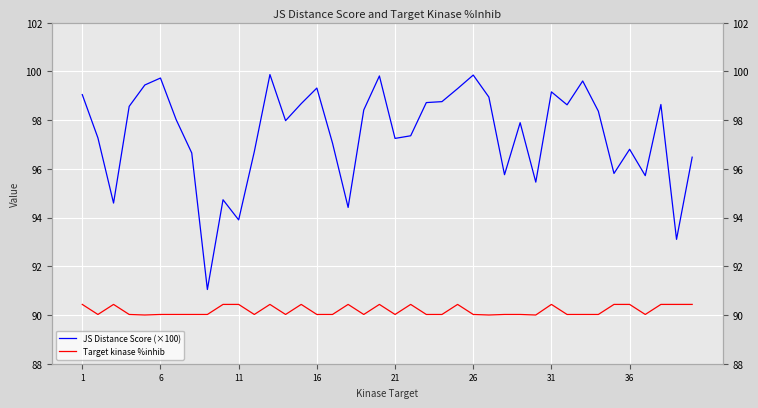

What is the value of the JS Distance Score (×100) point at the 19th from the left?

98.4